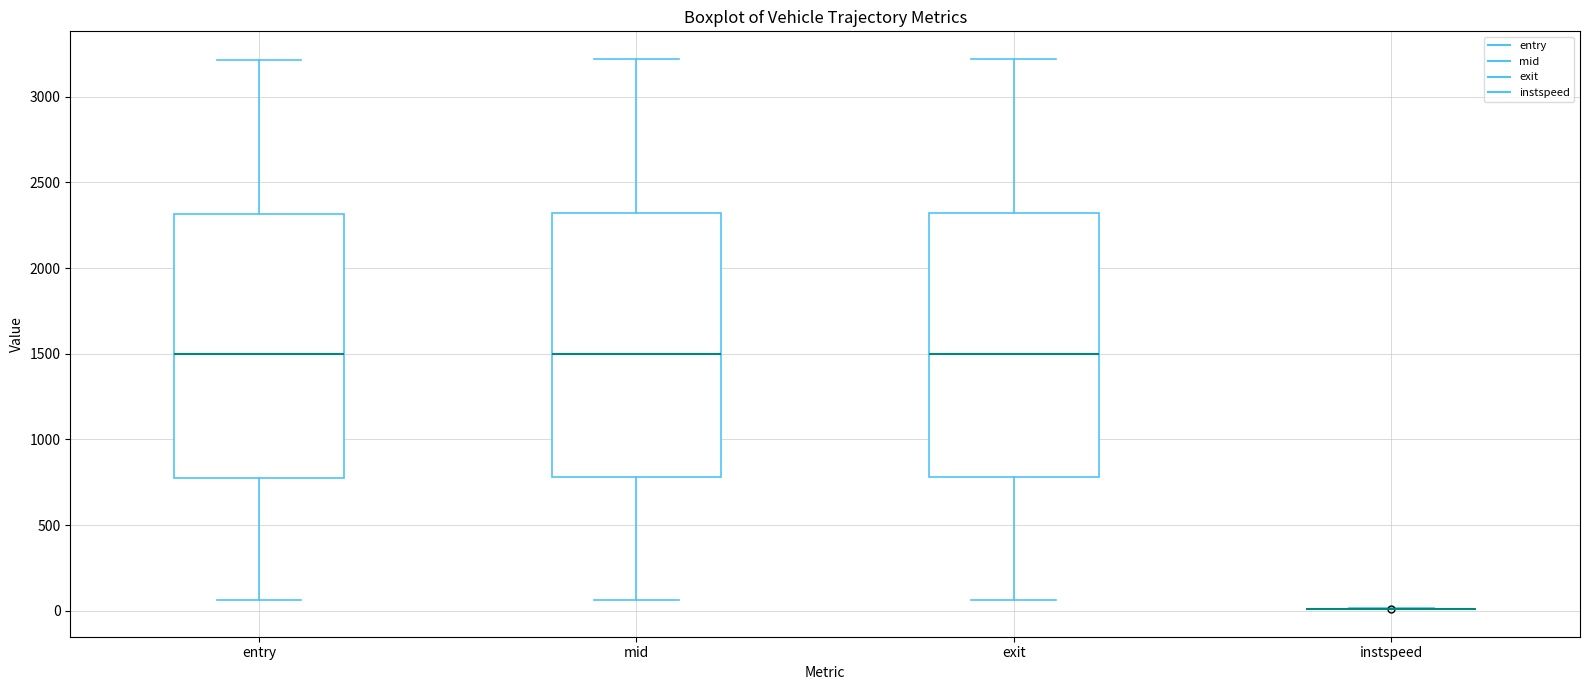

Where does the lower whisker of the box for exit end on the y-axis? The values are not printed on the chart, so give them approximately, as read against the axis.

50